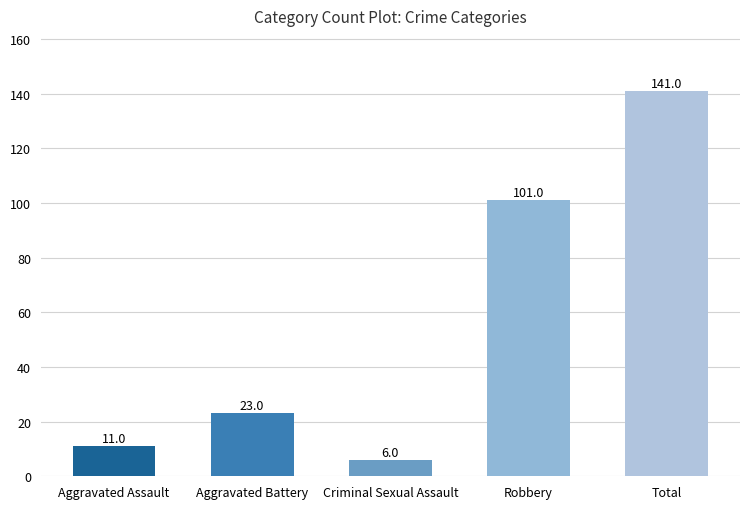

What is the label of the 1st bar from the right?

Total